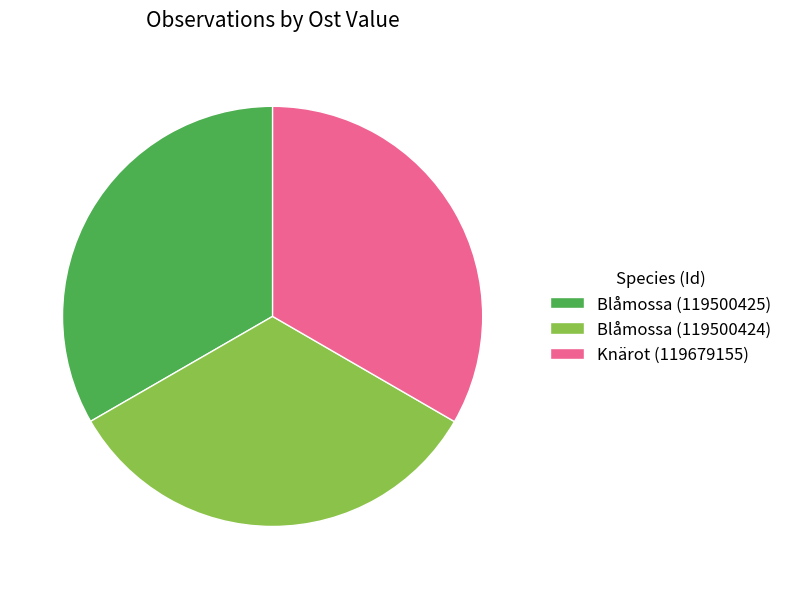

Is there any slice that represents more than half of the pie?

No